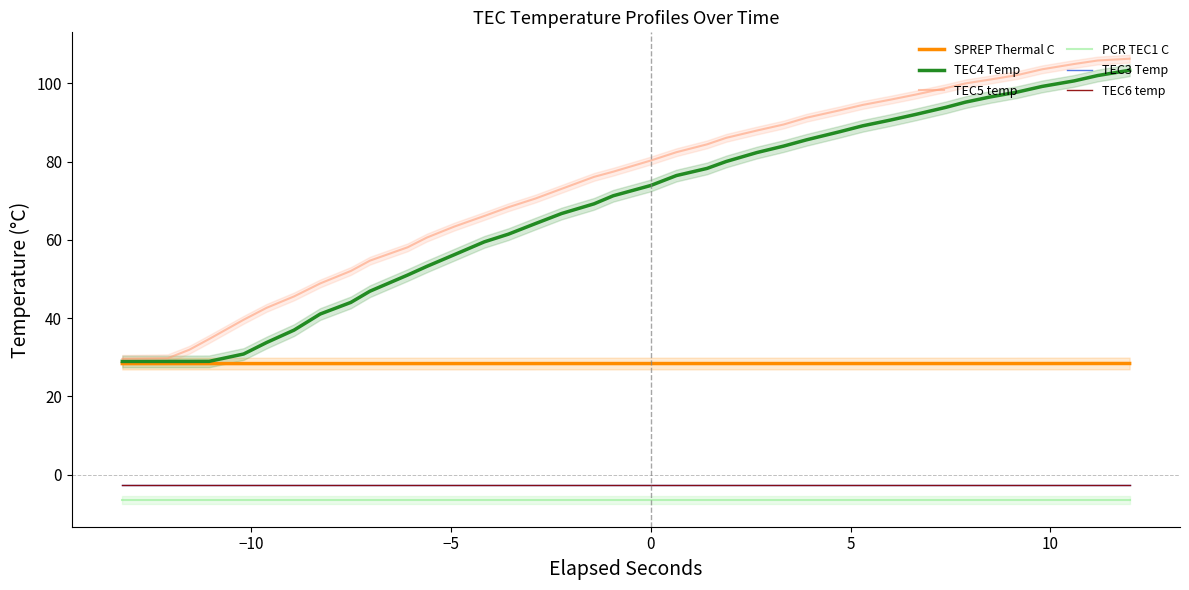

The TEC3 Temp series shows -0.6 at 20. True or false?

False